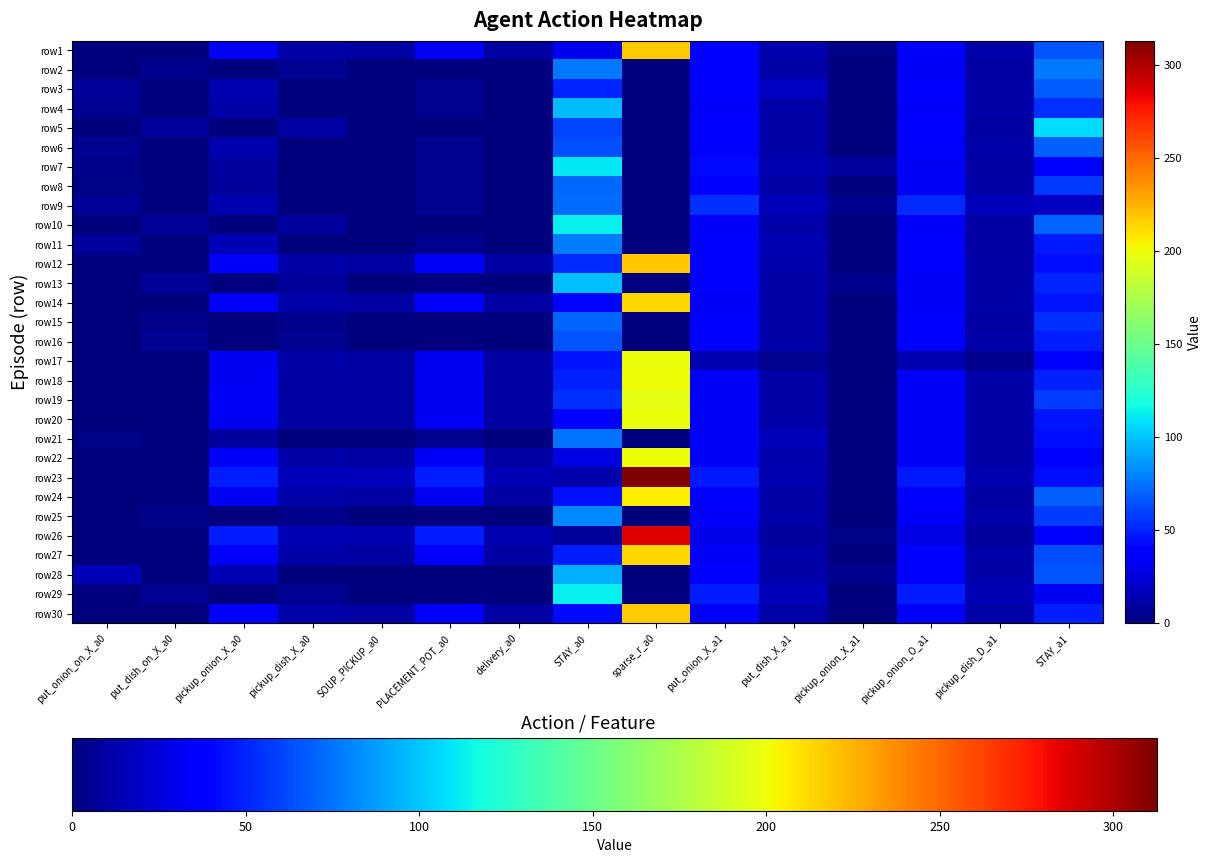

What is the greatest value displayed?

312.8